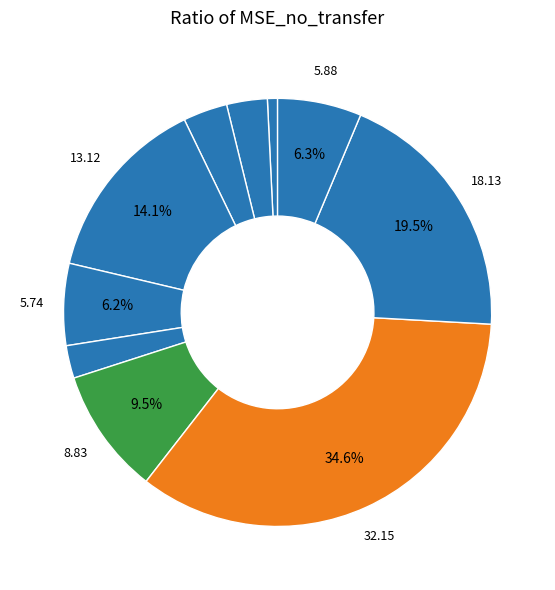

Which slice is the largest?

241-260